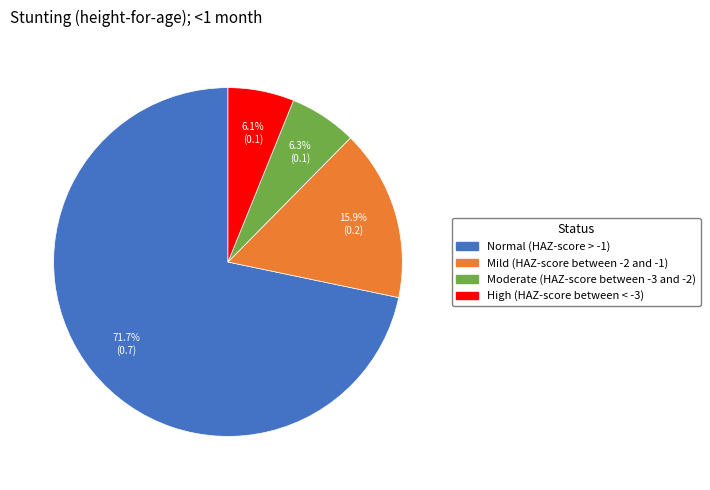

Is there any slice that represents more than half of the pie?

Yes